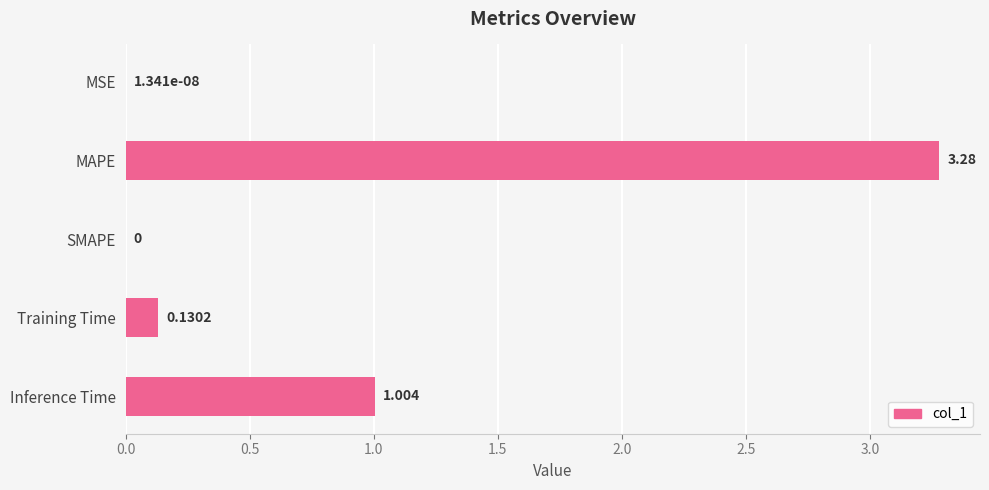

Where is the data nearest to the value 1?

Inference Time